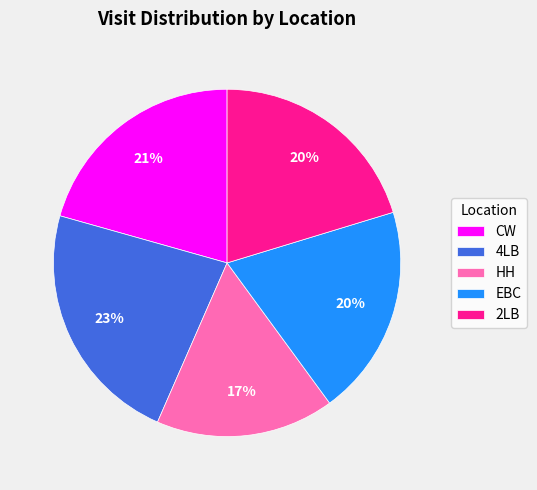

To the nearest percent, what is the difference between the largest and smallest slice percentages?

6%